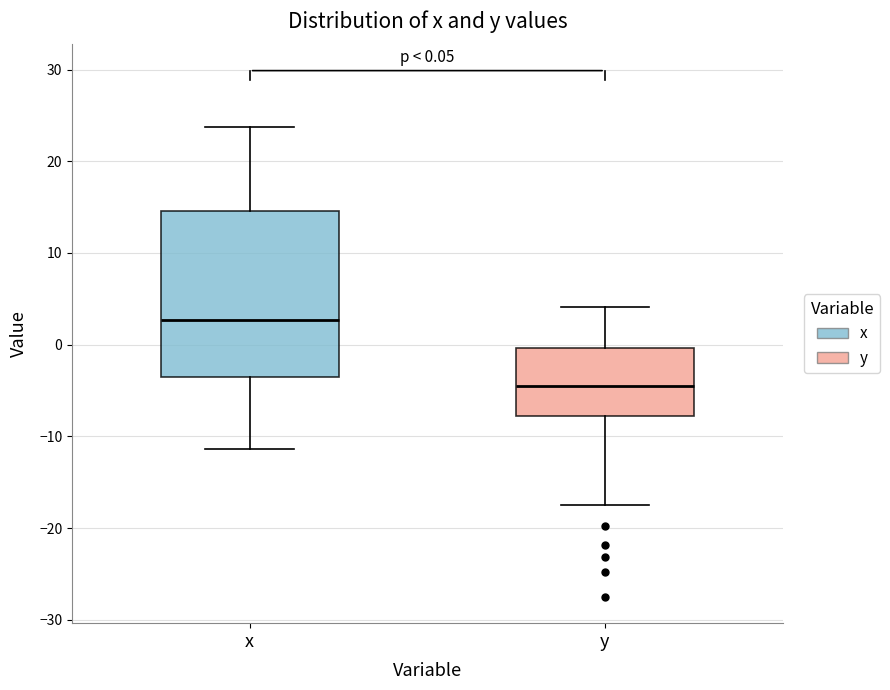

Which box has the lowest median line?

y